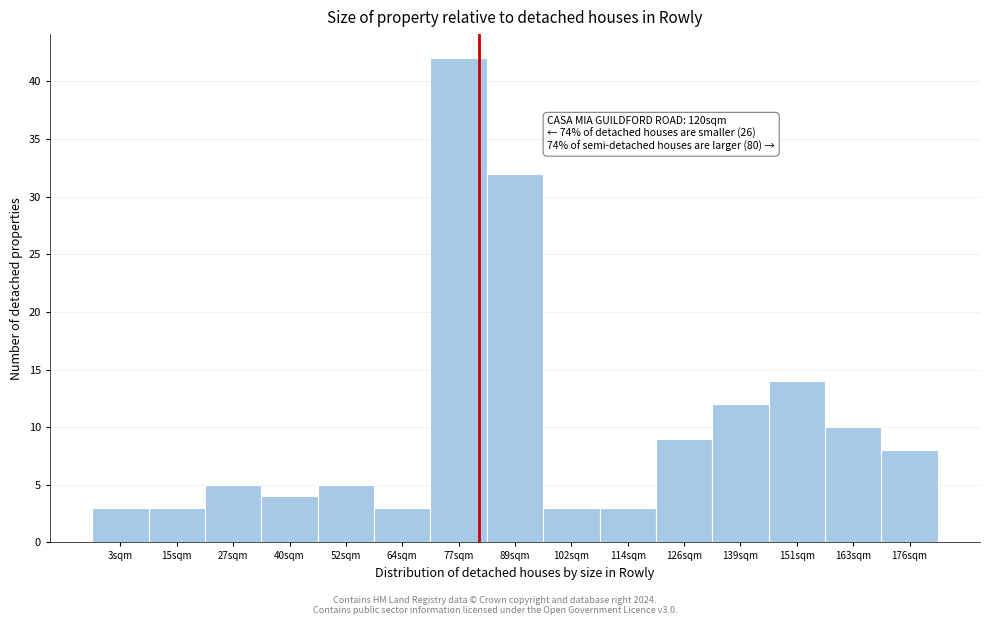

Reading left to right, what are all the values shown in this chart?

3	3	5	4	5	3	42	32	3	3	9	12	14	10	8